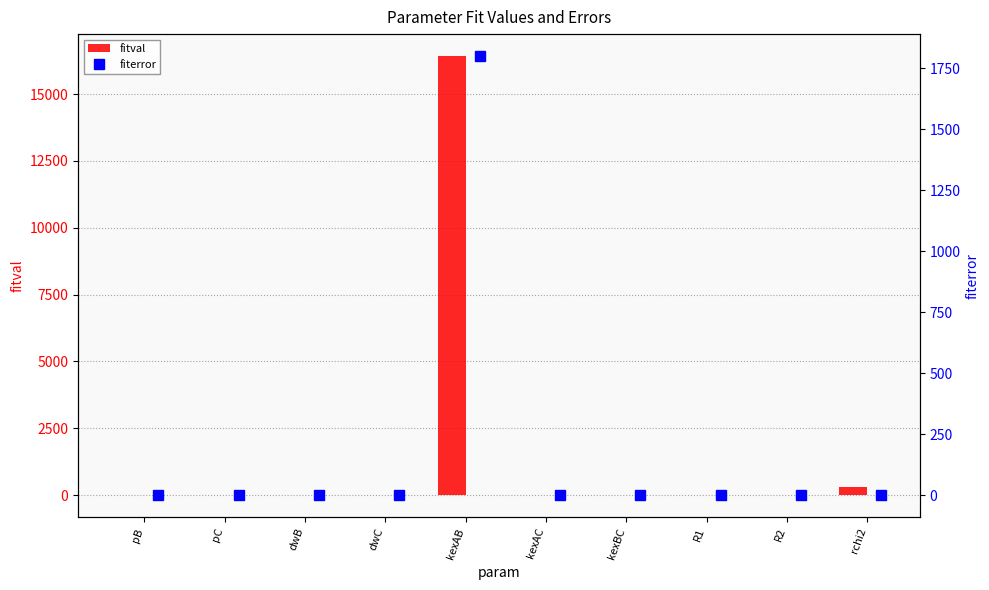

Reading left to right, what are all the values shown in this chart?

fitval: 0.0	0.0	-3.0	0.0	16423.4	0.0	0.0	6.3	20.0	289.0
fiterror: 0.0	0.0	0.0	0.0	1799.7	0.0	0.0	0.0	0.3	0.0